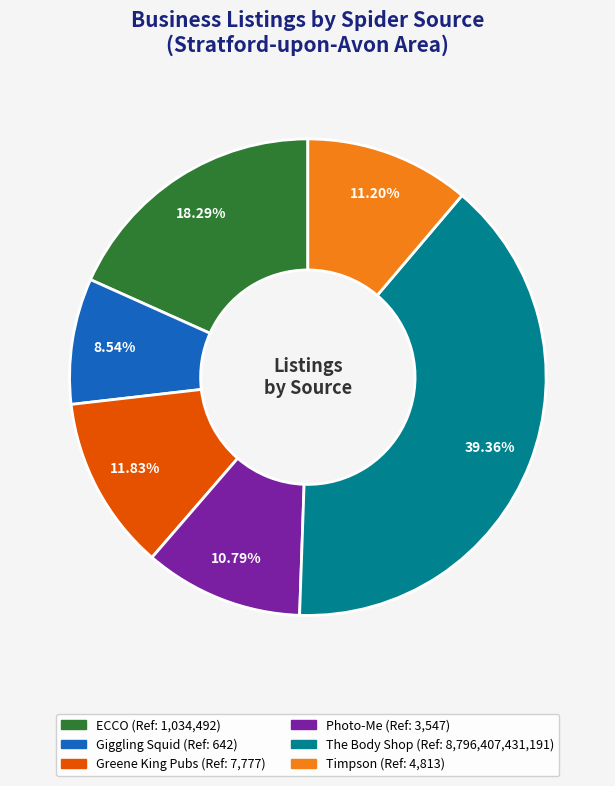

Does any single category account for the majority?

No